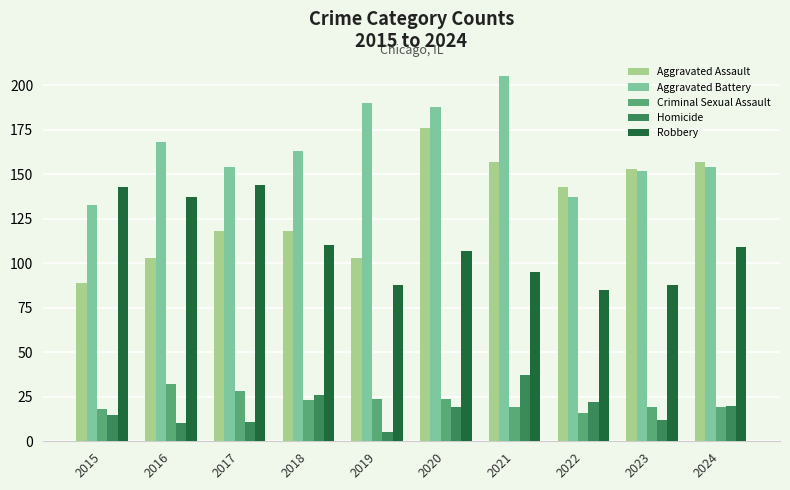

How many data points does each series have?

10